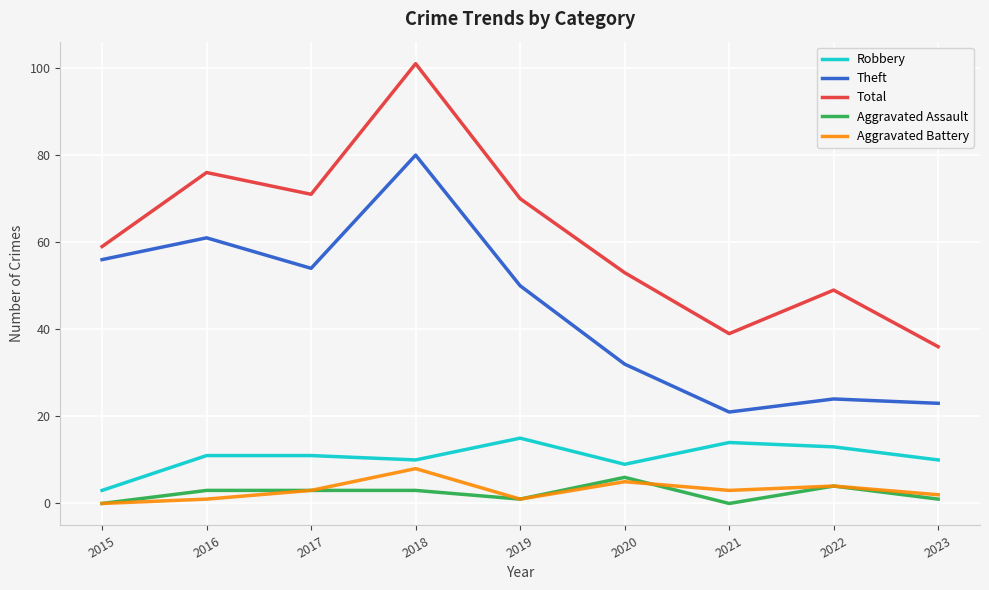

The value of Total at 2017 is 39. True or false?

False